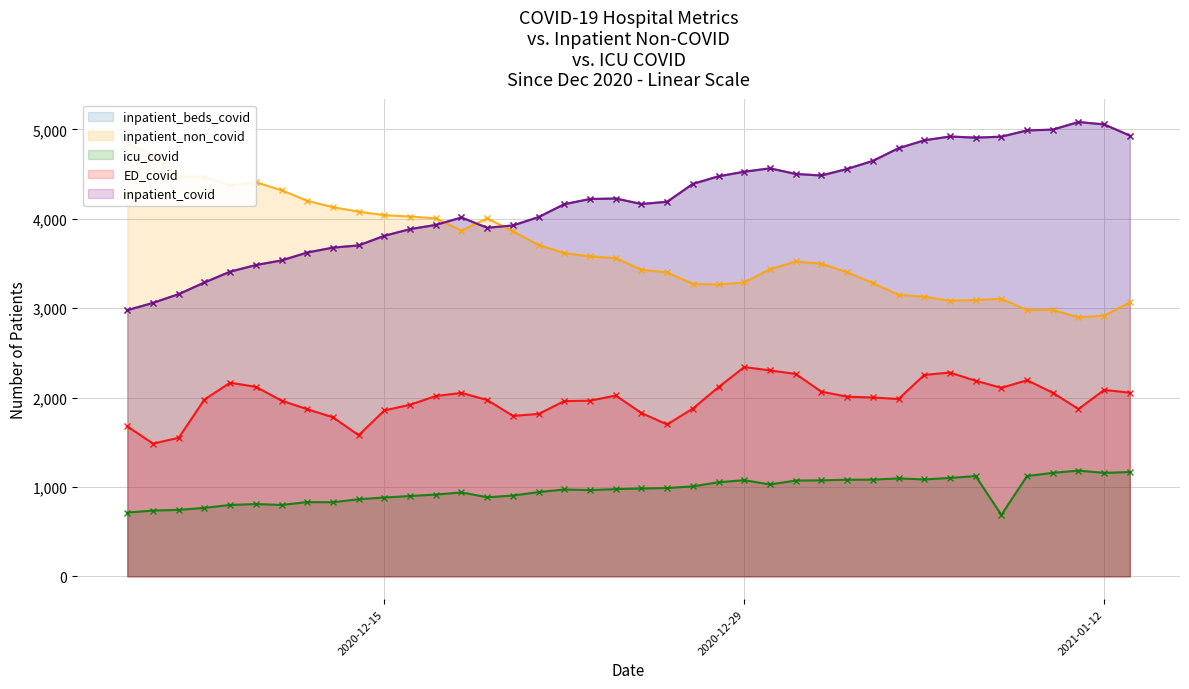

Which series has the largest range (max minus min)?

inpatient_beds_covid